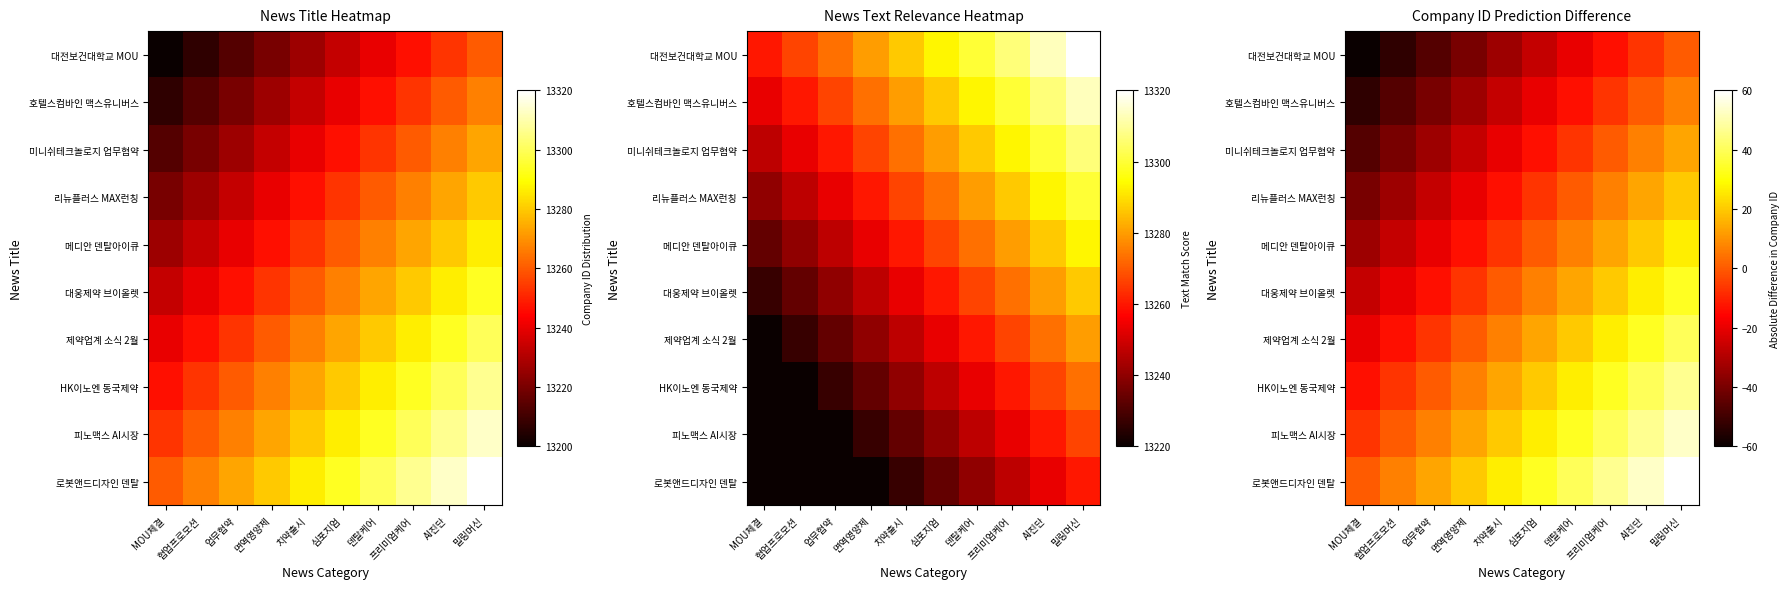

At how many categories does at least one series exceed -40?

10